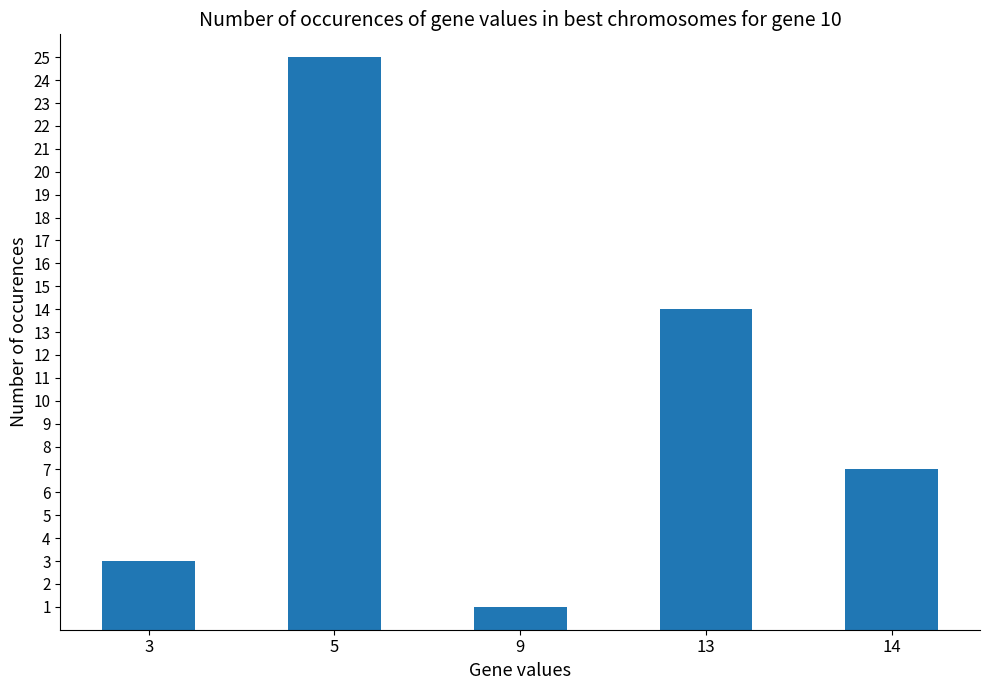

Between 9 and 5, which is larger?

5